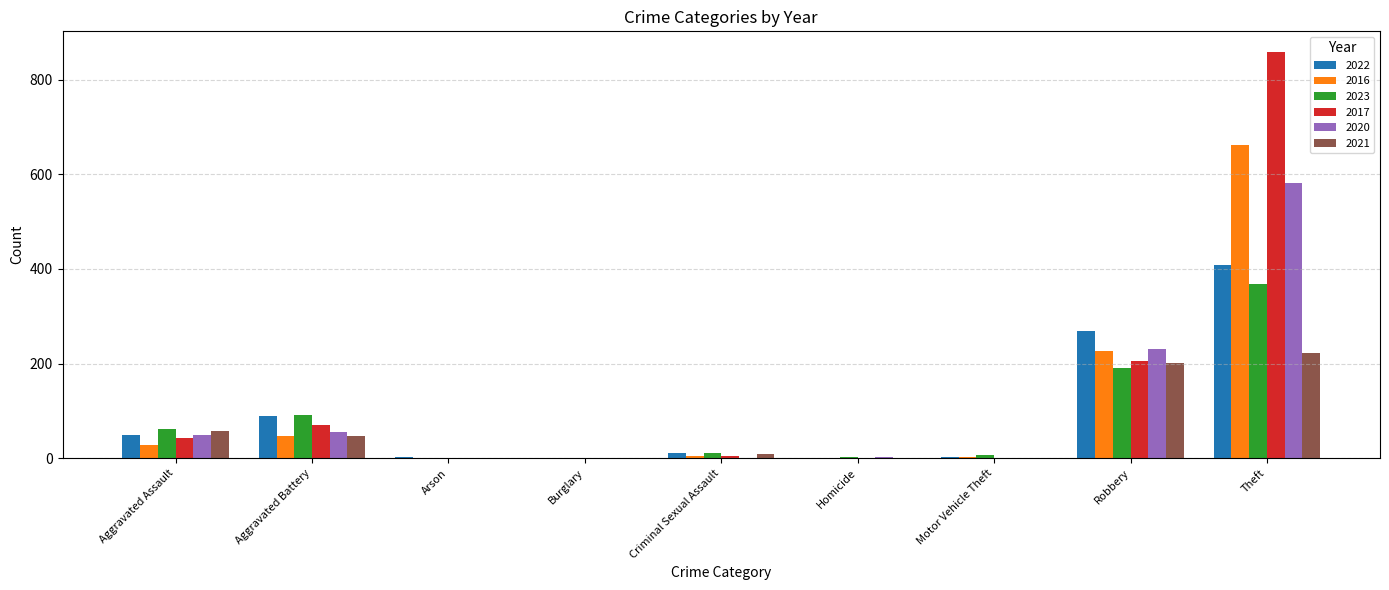

What is the sum of all 2017 values?

1183